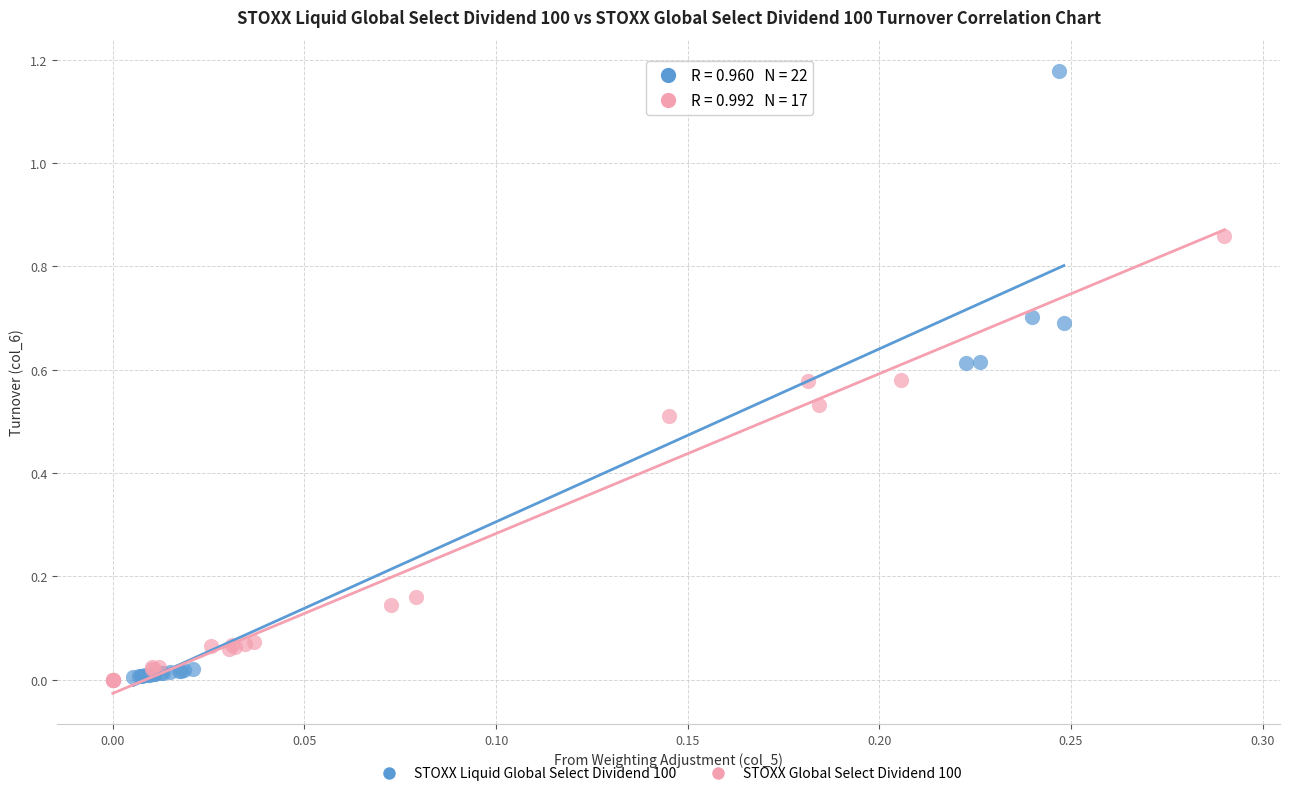

What are all the series names shown in the legend?

STOXX Liquid Global Select Dividend 100, STOXX Global Select Dividend 100